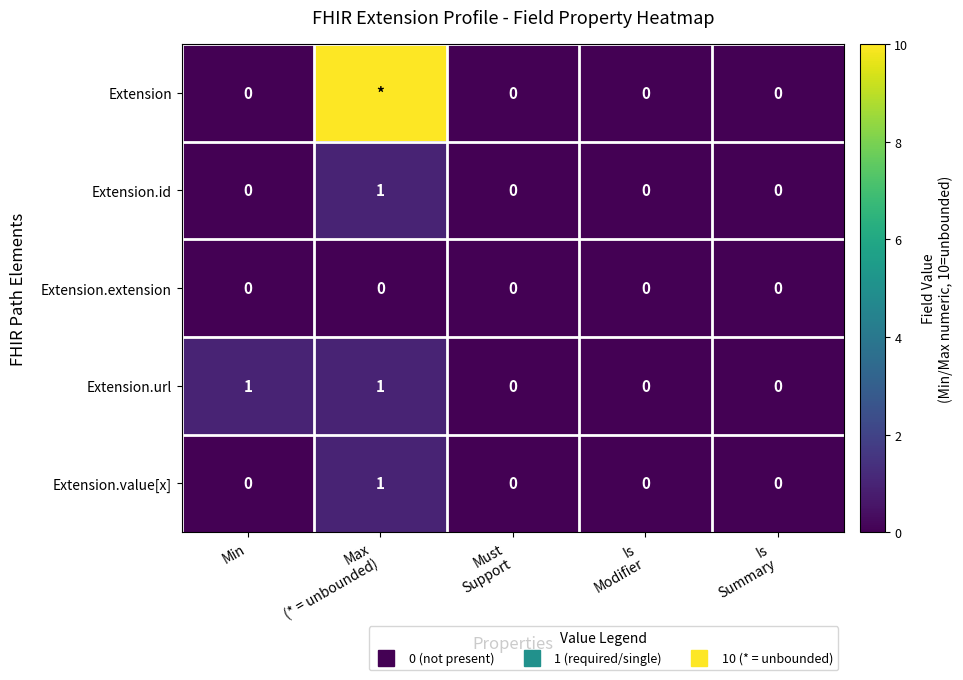

The Extension.url series shows 1 at Max (* = unbounded). True or false?

True